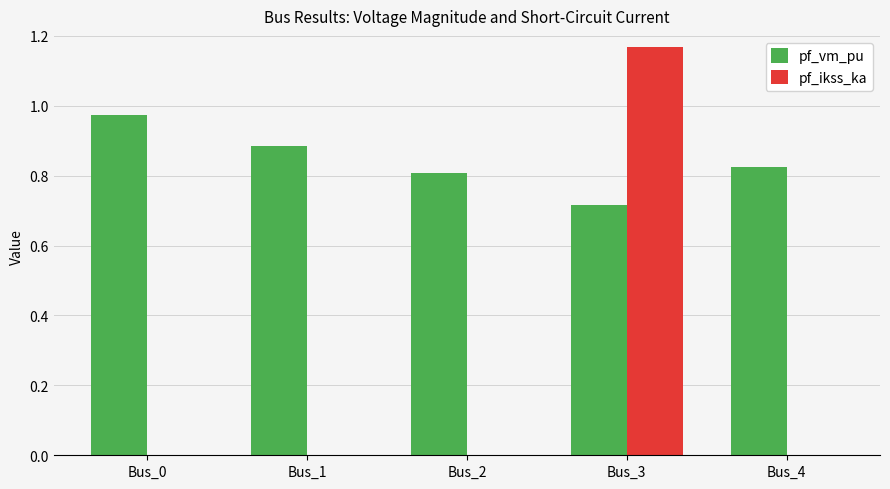

At which category is the sum across all series the highest?

Bus_3